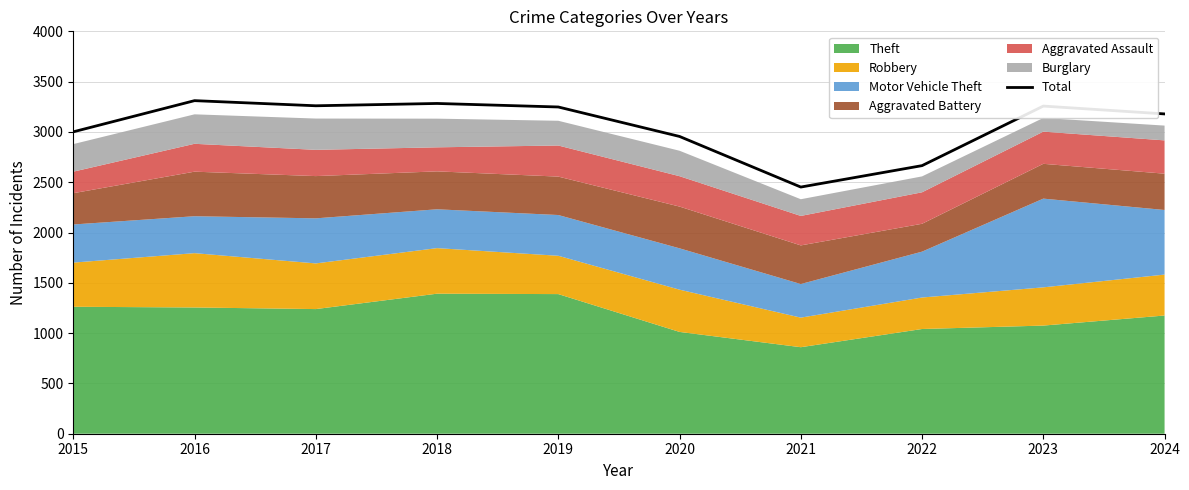

Read the value at 2016.

3311